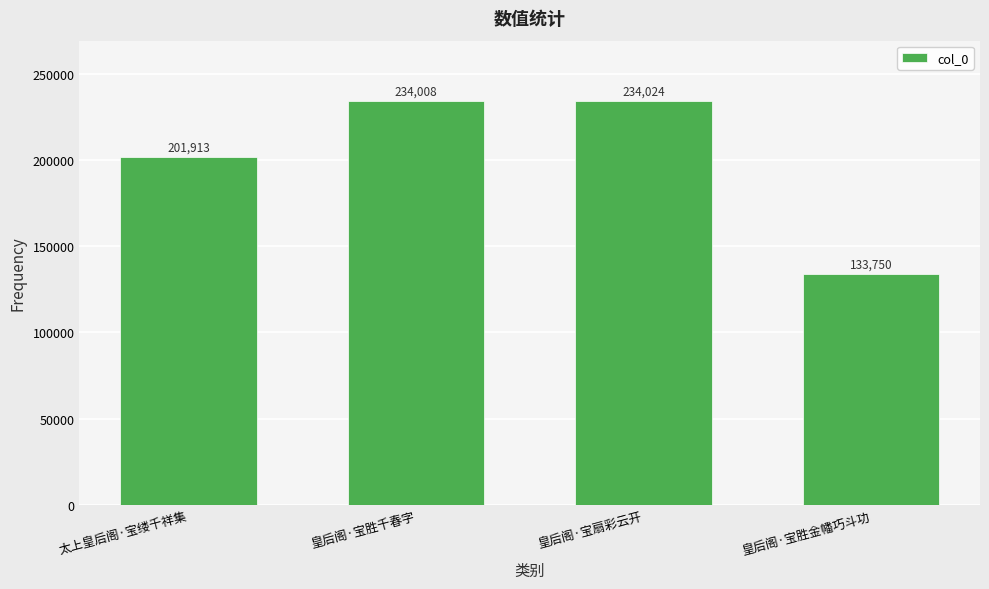

List the labels in order of value, smallest first.

皇后阁·宝胜金幡巧斗功, 太上皇后阁·宝缕千祥集, 皇后阁·宝胜千春字, 皇后阁·宝扇彩云开